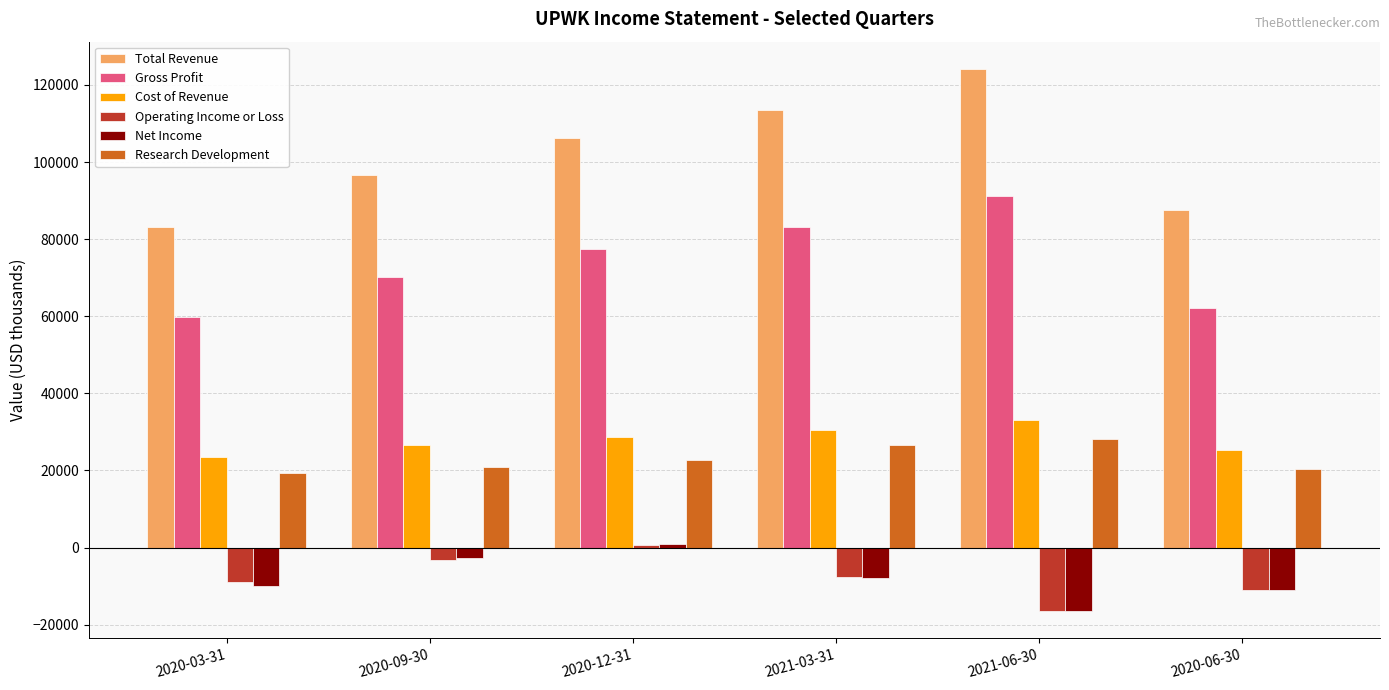

Does the chart contain stacked bars?

No